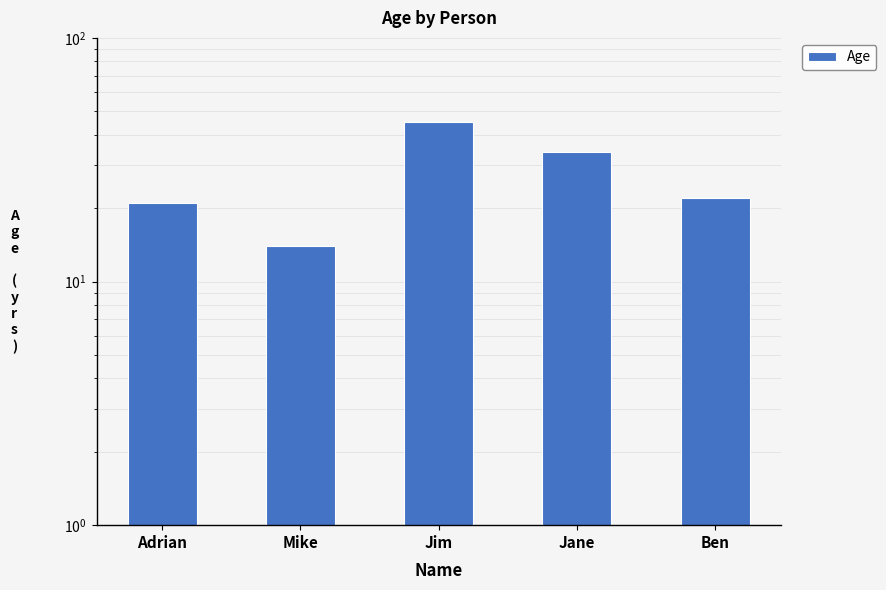

Reading left to right, what are all the values shown in this chart?

21	14	45	34	22